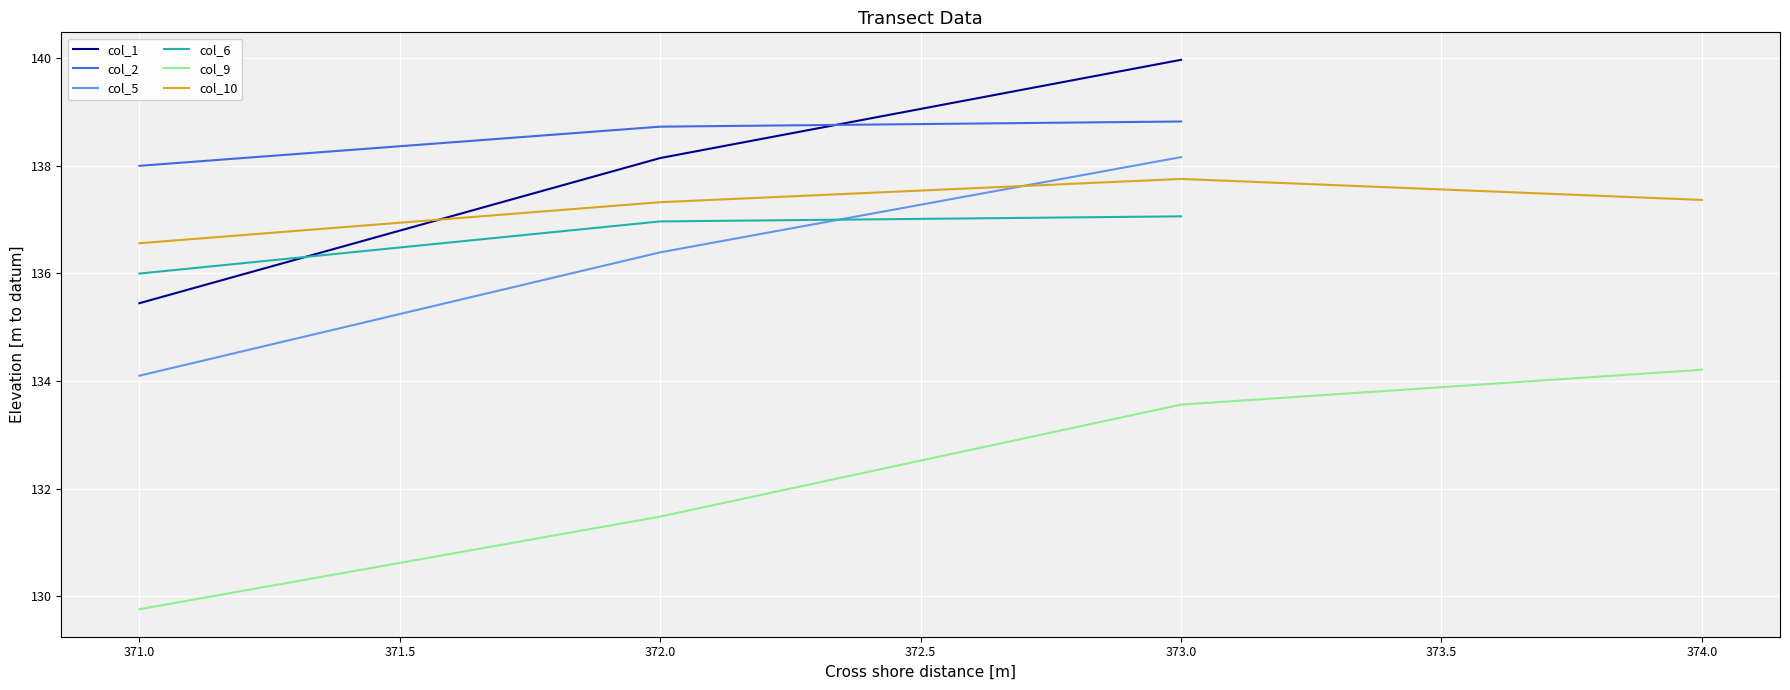

How many data points does each series have?

4